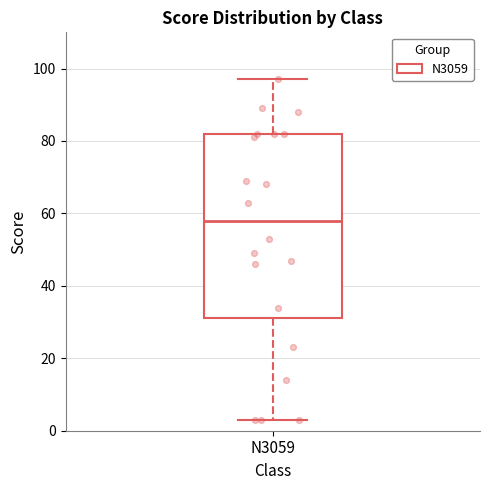

Where is the lower edge of the box for N3059 on the y-axis? The values are not printed on the chart, so give them approximately, as read against the axis.

32